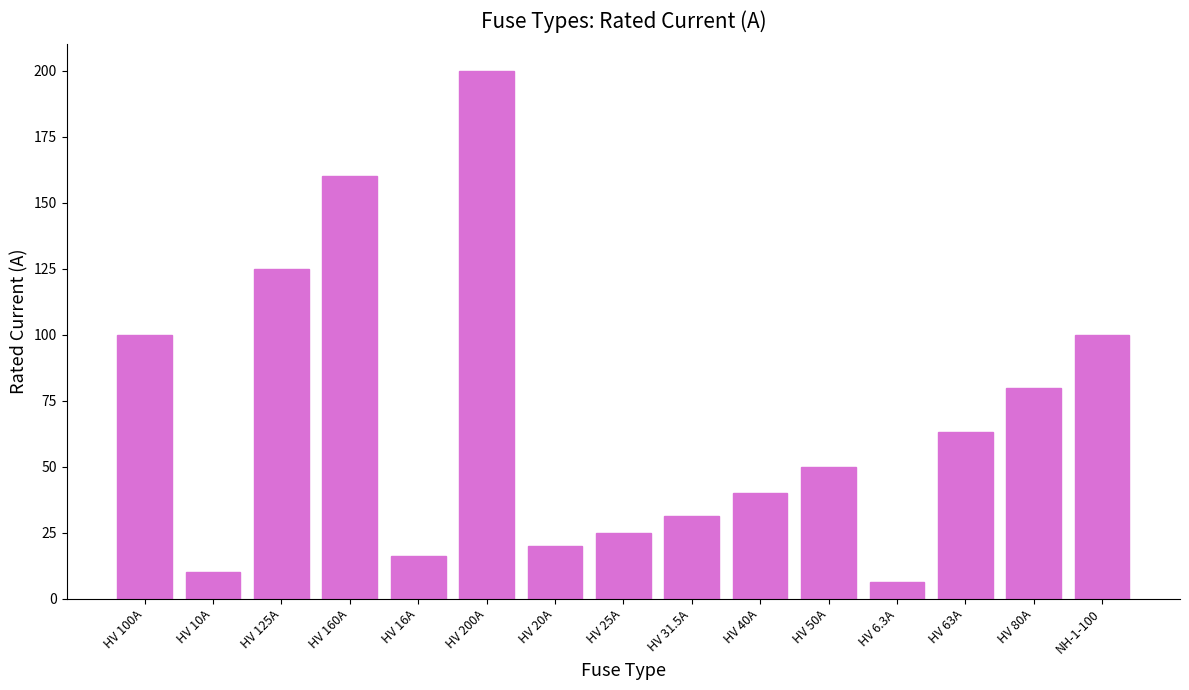

Count the number of data series in this chart.

1